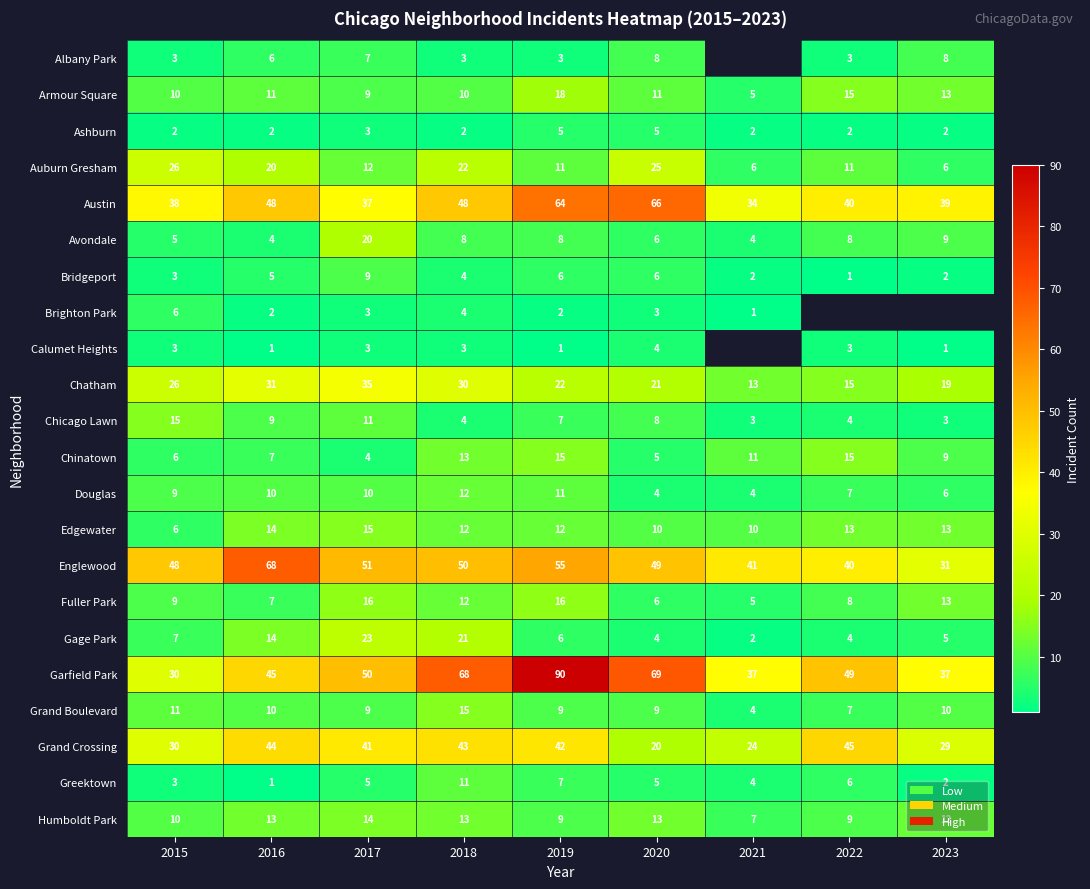

At which label does Grand Crossing first exceed 41?

2016